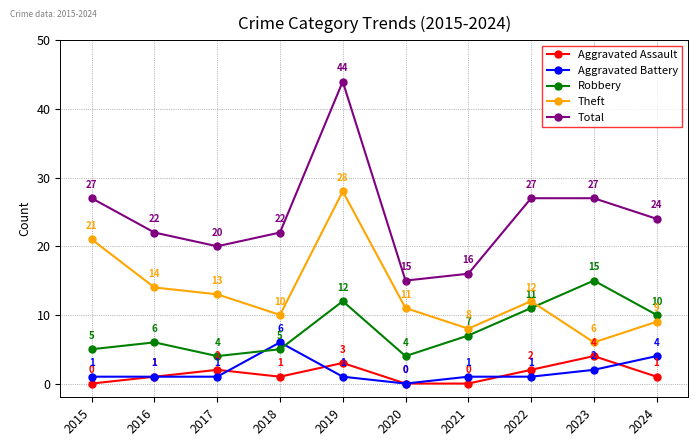

Count the number of categories in the chart.

10